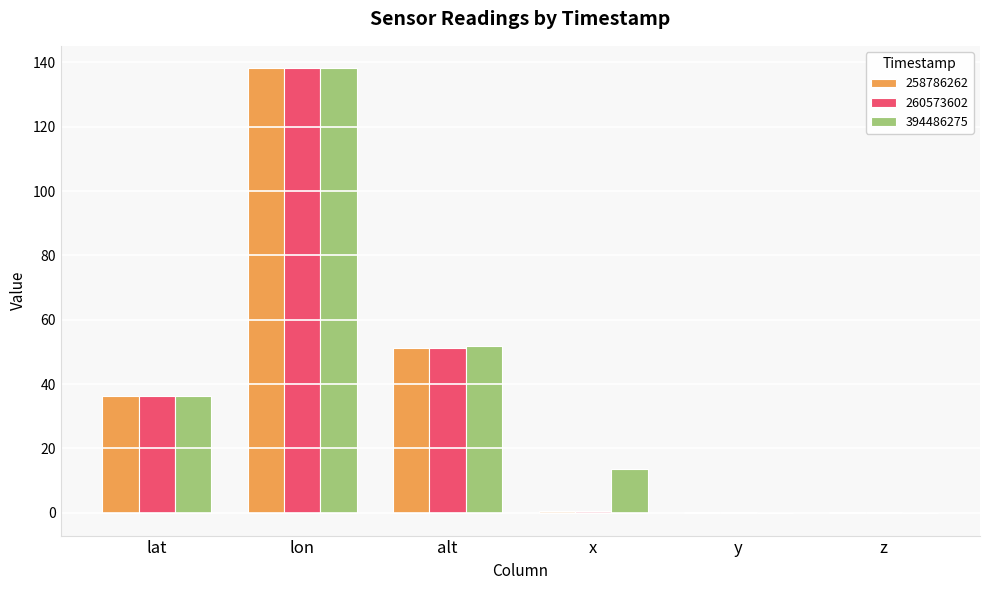

What is the difference between the 394486275 values at z and lon?

138.4